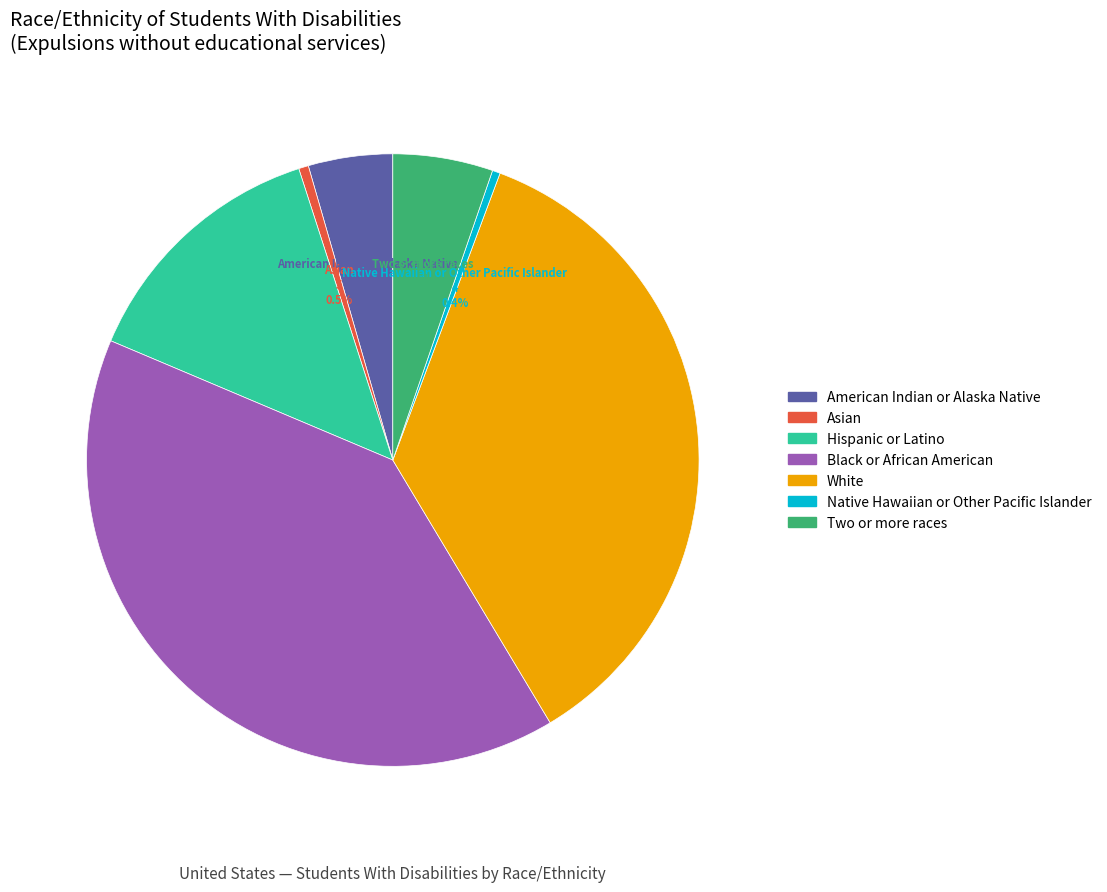

Is Asian the majority of the pie?

No